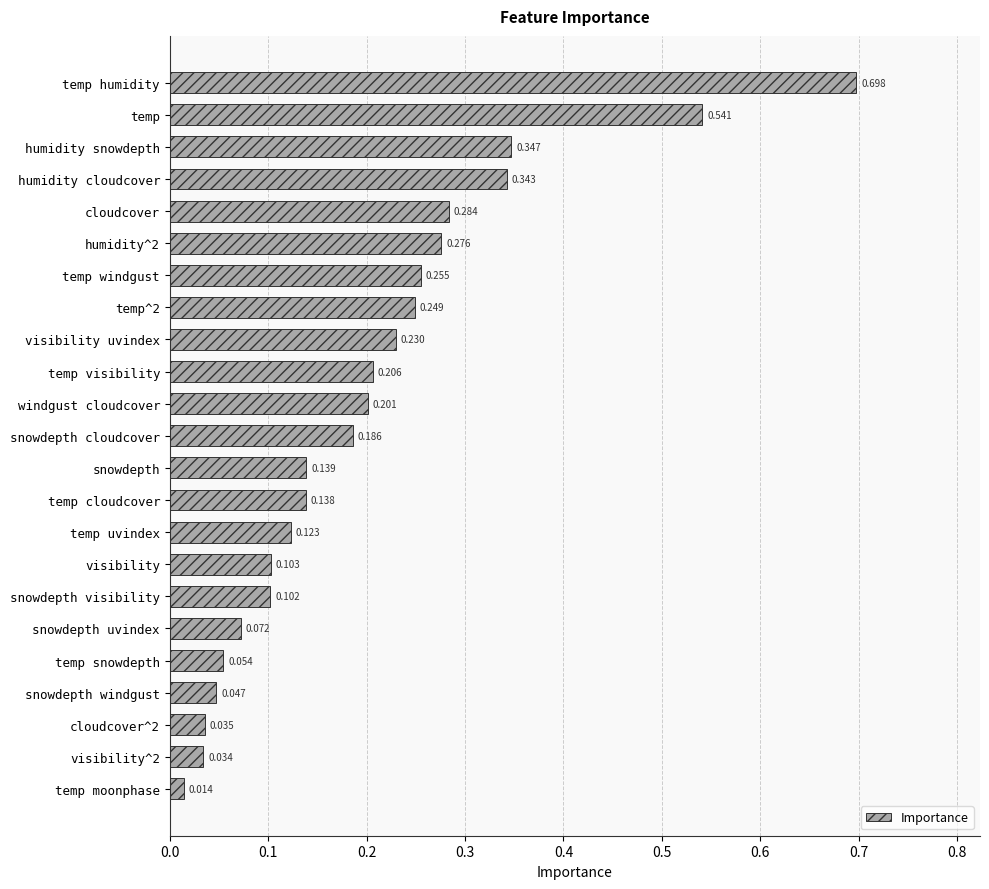

Which has a higher value, cloudcover or temp visibility?

cloudcover